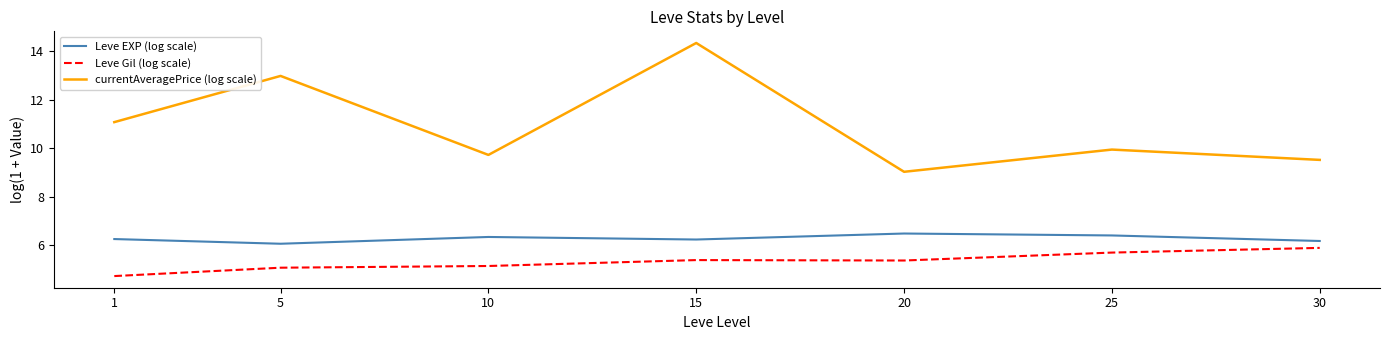

List the series in order of their overall mean, lowest first.

Leve Gil (log scale), Leve EXP (log scale), currentAveragePrice (log scale)